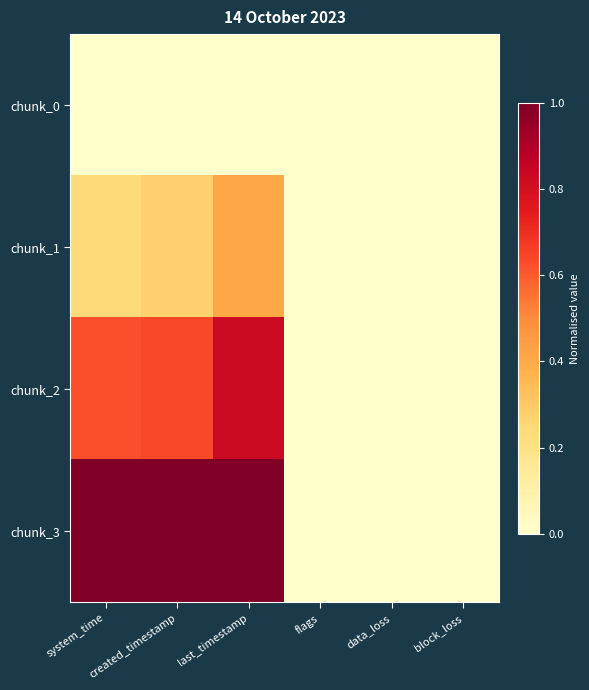

Rank the series at block_loss from lowest to highest value.

chunk_0, chunk_1, chunk_2, chunk_3